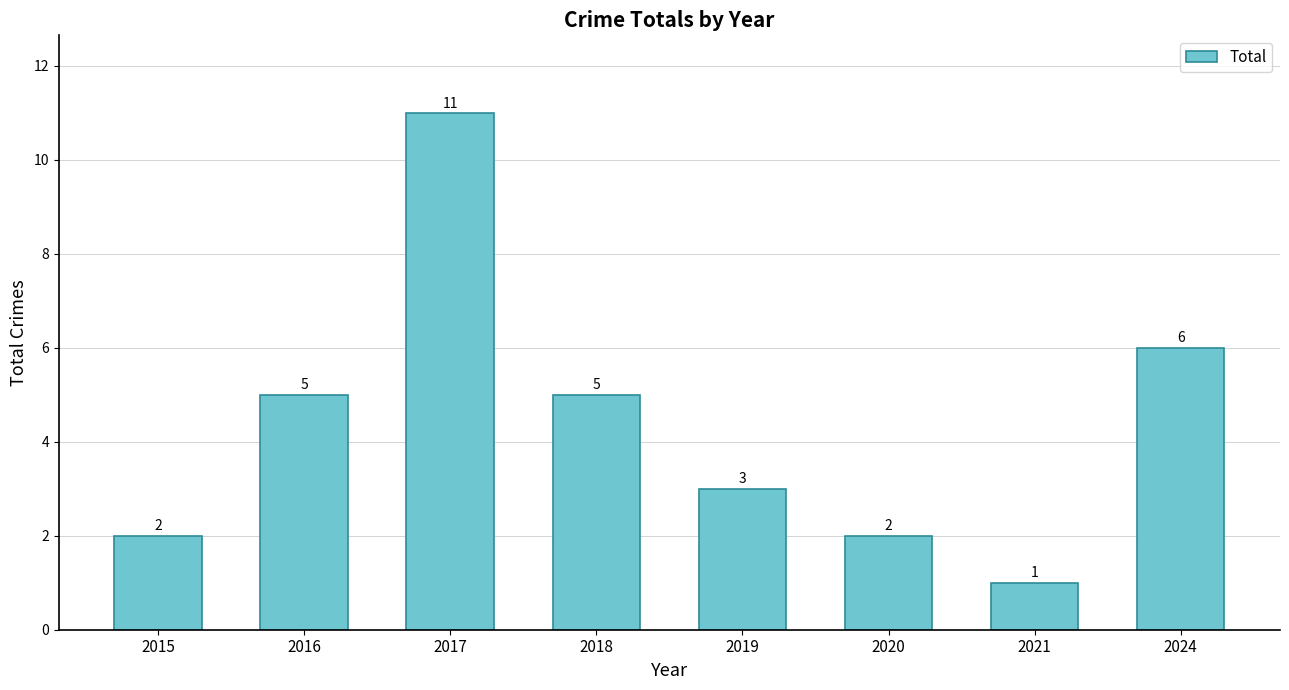

What is the maximum value shown in the chart?

11